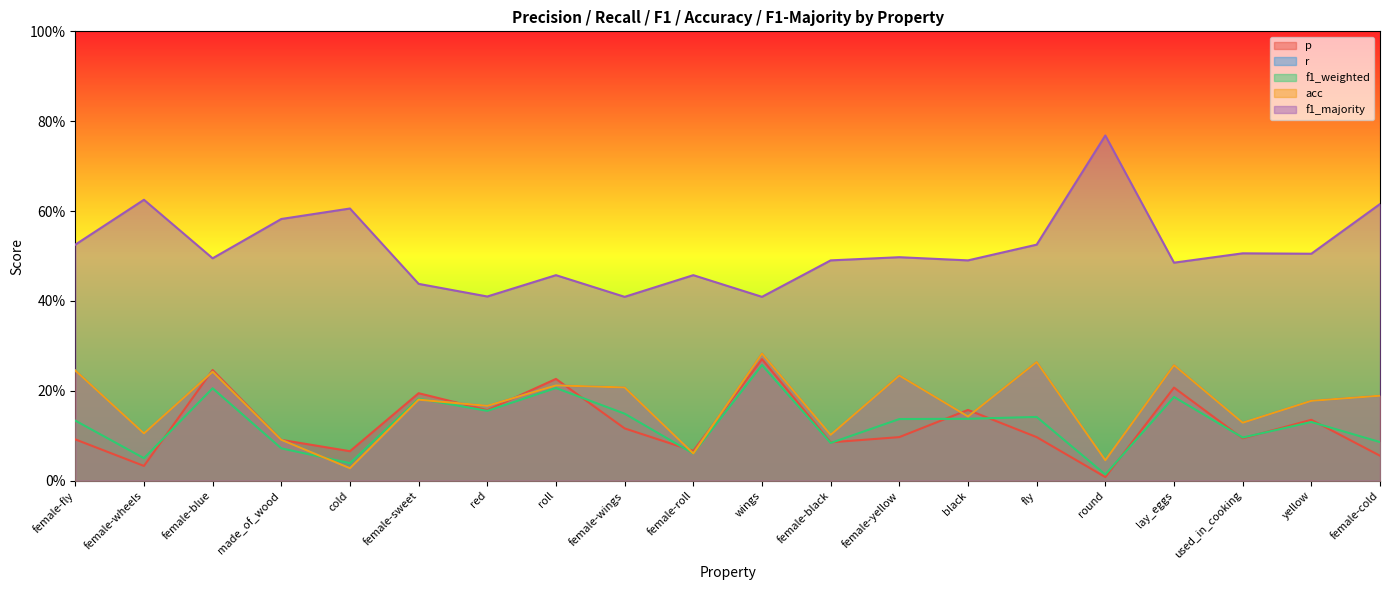

True or false: f1_majority and r cross at least once.

False